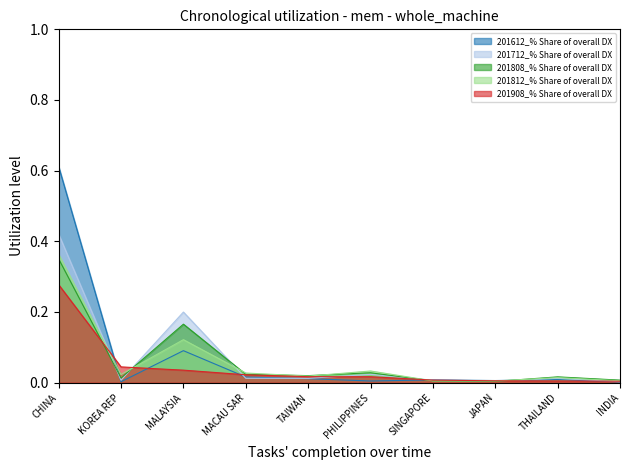

The value of 201808_% Share of overall DX at TAIWAN is 0.0. True or false?

True